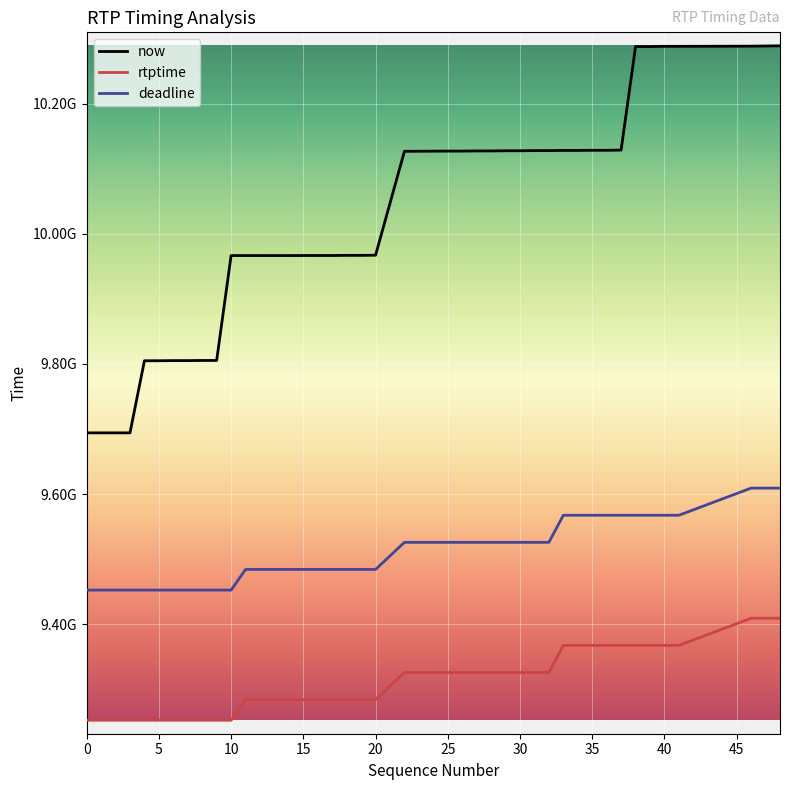

Reading right to left, what are all the values shown in this chart?

now: 48=10288922000	47=10288661000	46=10288394000	41=10288130000	40=10288127000	39=10287795000	38=10287793000	37=10128704000	36=10128398000	35=10128396000	34=10128168000	33=10128166000	32=10127940000	31=10127918000	30=10127665000	29=10127663000	28=10127410000	27=10127408000	26=10127159000	25=10127157000	22=10126853000	20=9967161000	19=9966920000	18=9966918000	17=9966694000	16=9966691000	14=9966625000	13=9966624000	12=9966623000	11=9966611000	10=9966604000	9=9805406000	8=9805404000	7=9805214000	6=9805211000	5=9804986000	4=9804983000	3=9694171000	1=9694170000	0=9694165000
rtptime: 48=9409266666	47=9409266666	46=9409266666	41=9367555555	40=9367555555	39=9367555555	38=9367555555	37=9367555555	36=9367555555	35=9367555555	34=9367555555	33=9367555555	32=9325944444	31=9325944444	30=9325944444	29=9325944444	28=9325944444	27=9325944444	26=9325944444	25=9325944444	22=9325944444	20=9284277777	19=9284277777	18=9284277777	17=9284277777	16=9284277777	14=9284277777	13=9284277777	12=9284277777	11=9284277777	10=9252566666	9=9252566666	8=9252566666	7=9252566666	6=9252566666	5=9252566666	4=9252566666	3=9252566666	1=9252566666	0=9252566666
deadline: 48=9609266666	47=9609266666	46=9609266666	41=9567555555	40=9567555555	39=9567555555	38=9567555555	37=9567555555	36=9567555555	35=9567555555	34=9567555555	33=9567555555	32=9525944444	31=9525944444	30=9525944444	29=9525944444	28=9525944444	27=9525944444	26=9525944444	25=9525944444	22=9525944444	20=9484277777	19=9484277777	18=9484277777	17=9484277777	16=9484277777	14=9484277777	13=9484277777	12=9484277777	11=9484277777	10=9452566666	9=9452566666	8=9452566666	7=9452566666	6=9452566666	5=9452566666	4=9452566666	3=9452566666	1=9452566666	0=9452566666